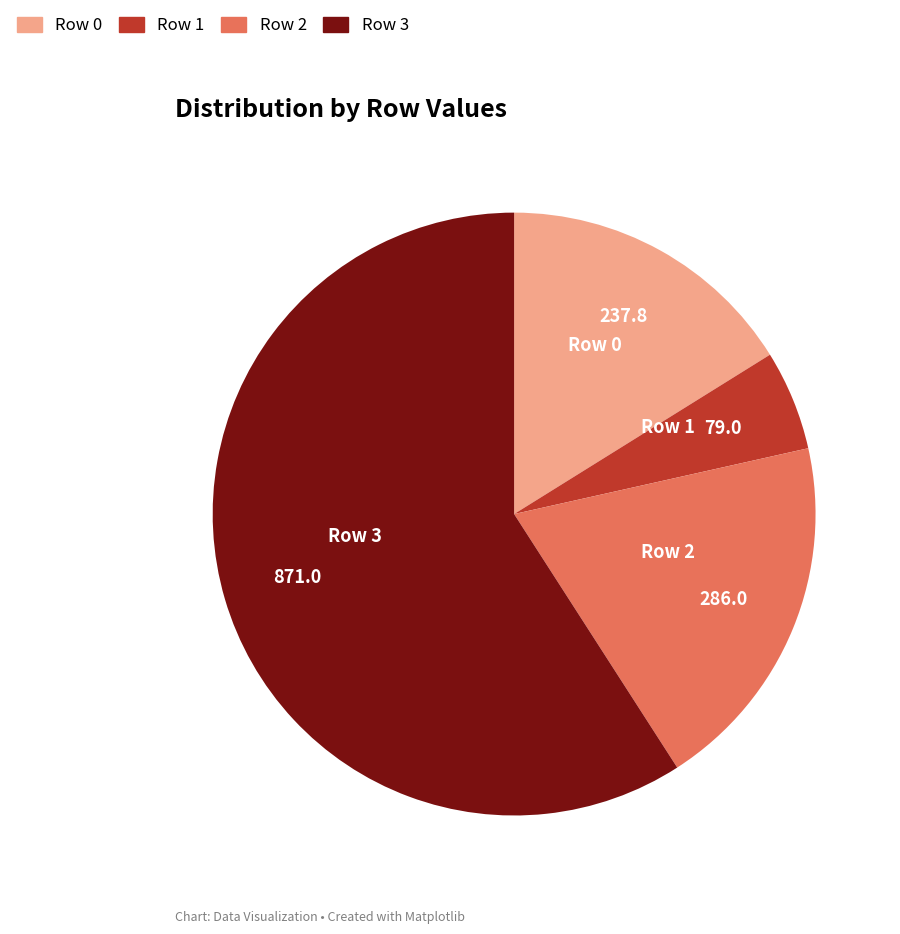

Does any single category account for the majority?

Yes